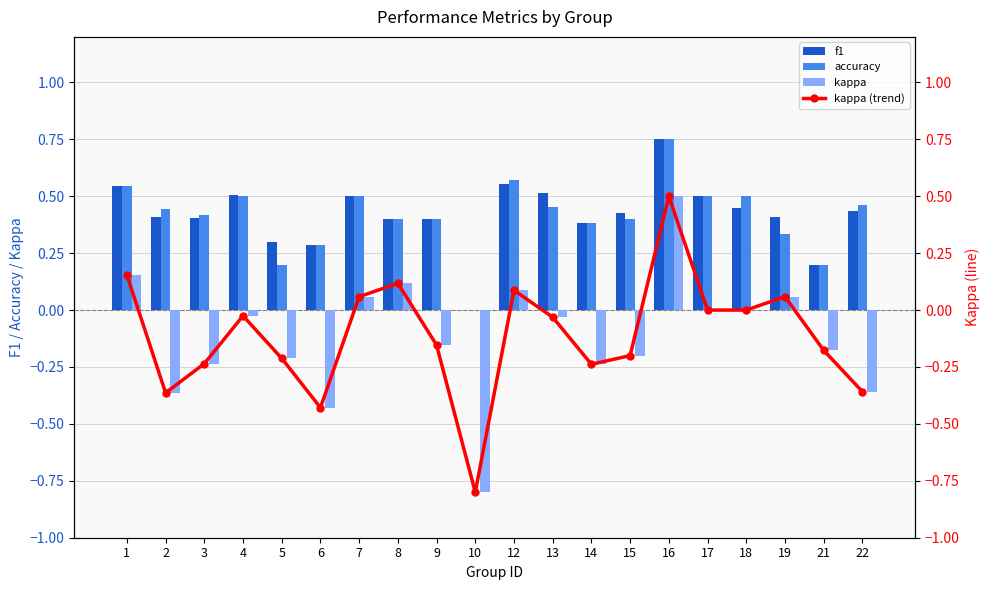

The value of accuracy at 14 is 0.4. True or false?

True